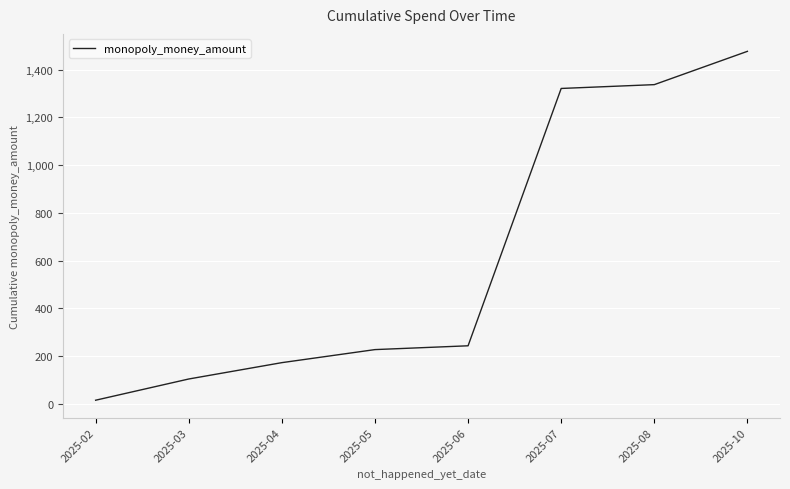

True or false: the data shows 373.2 at 2025-05.

False